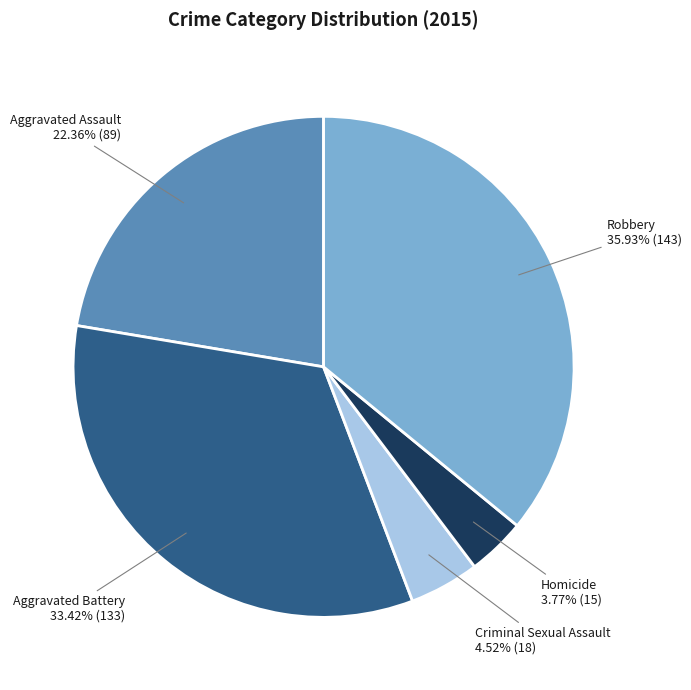

Which has a higher value, Aggravated Assault or Robbery?

Robbery